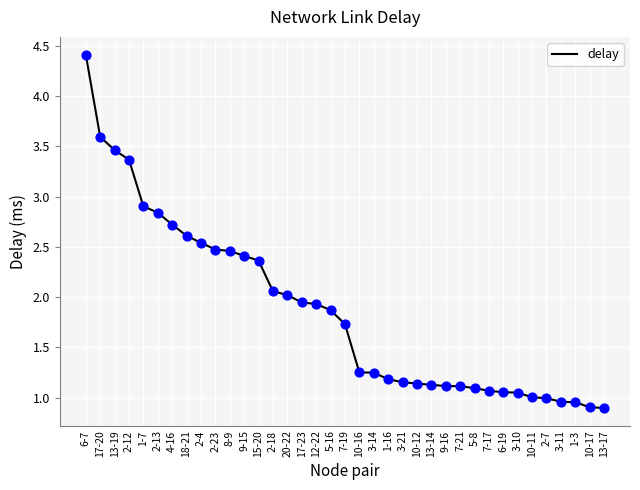

Between 4-16 and 20-22, which is larger?

4-16